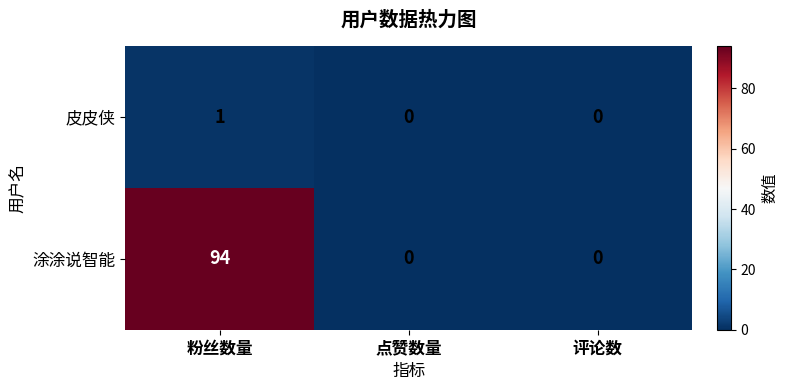

Which series has the largest range (max minus min)?

涂涂说智能